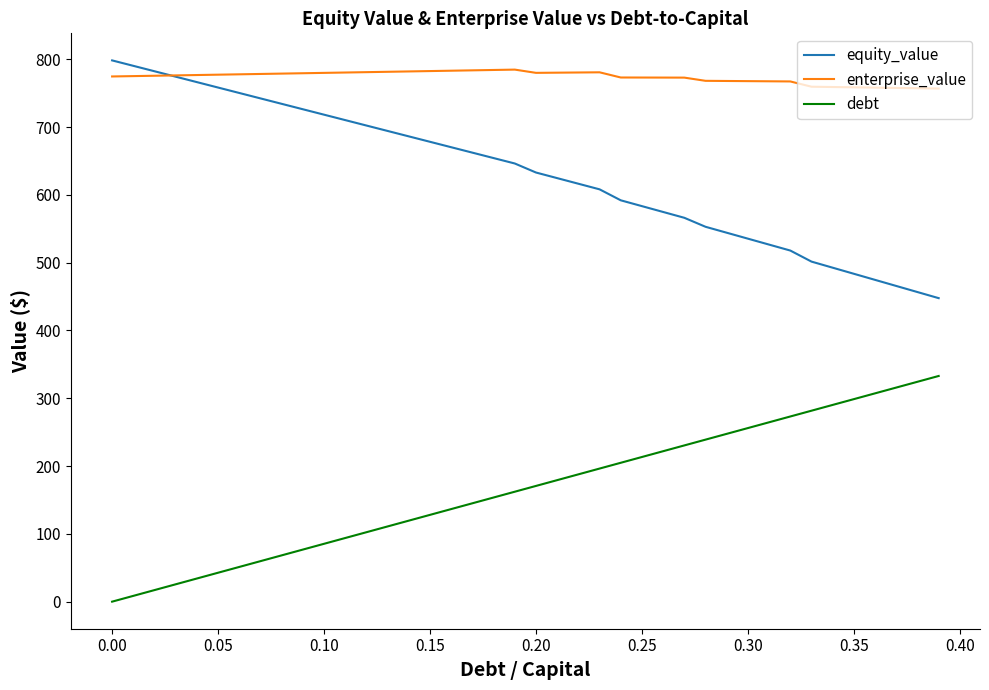

How many times do equity_value and enterprise_value cross each other?

1